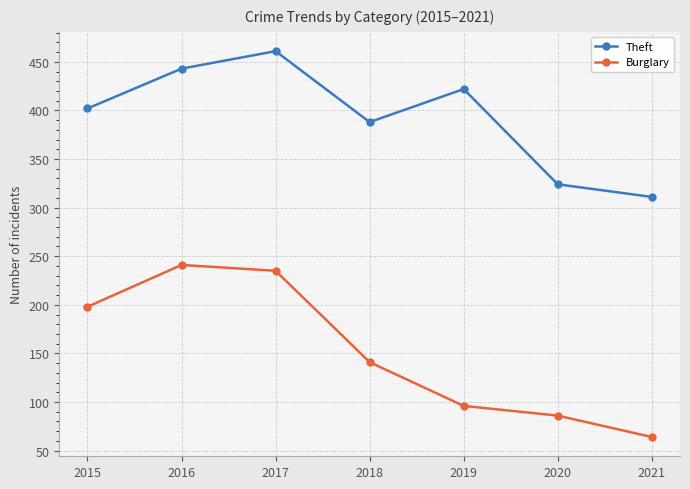

Reading left to right, what are all the values shown in this chart?

Theft: 2015=402	2016=443	2017=461	2018=388	2019=422	2020=324	2021=311
Burglary: 2015=198	2016=241	2017=235	2018=141	2019=96	2020=86	2021=64